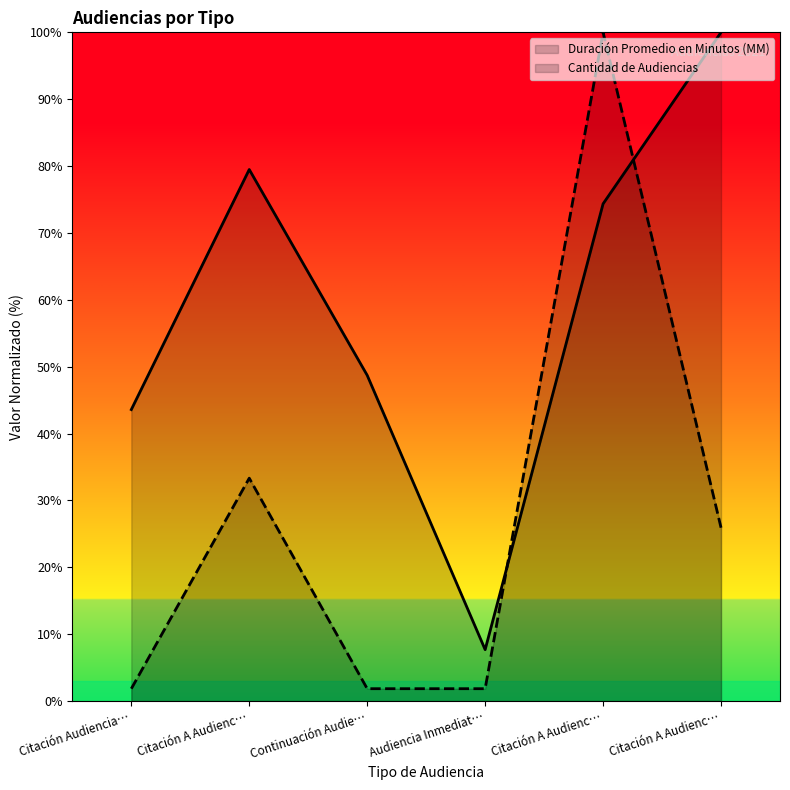

At how many categories does at least one series exceed 62?

3